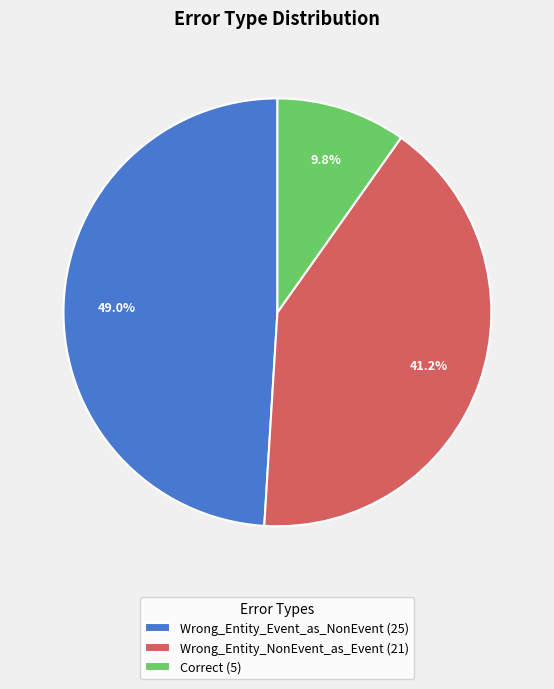

Which has a higher value, Wrong_Entity_Event_as_NonEvent (25) or Correct (5)?

Wrong_Entity_Event_as_NonEvent (25)